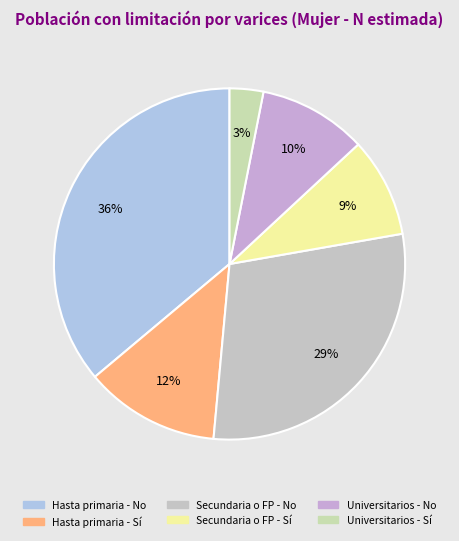

Count the number of slices in the pie.

6